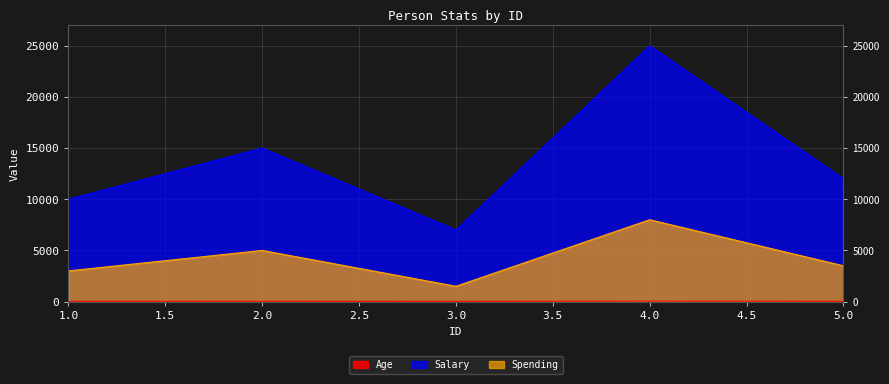

In Salary, how many points are higher than both neighbors (excluding endpoints)?

2